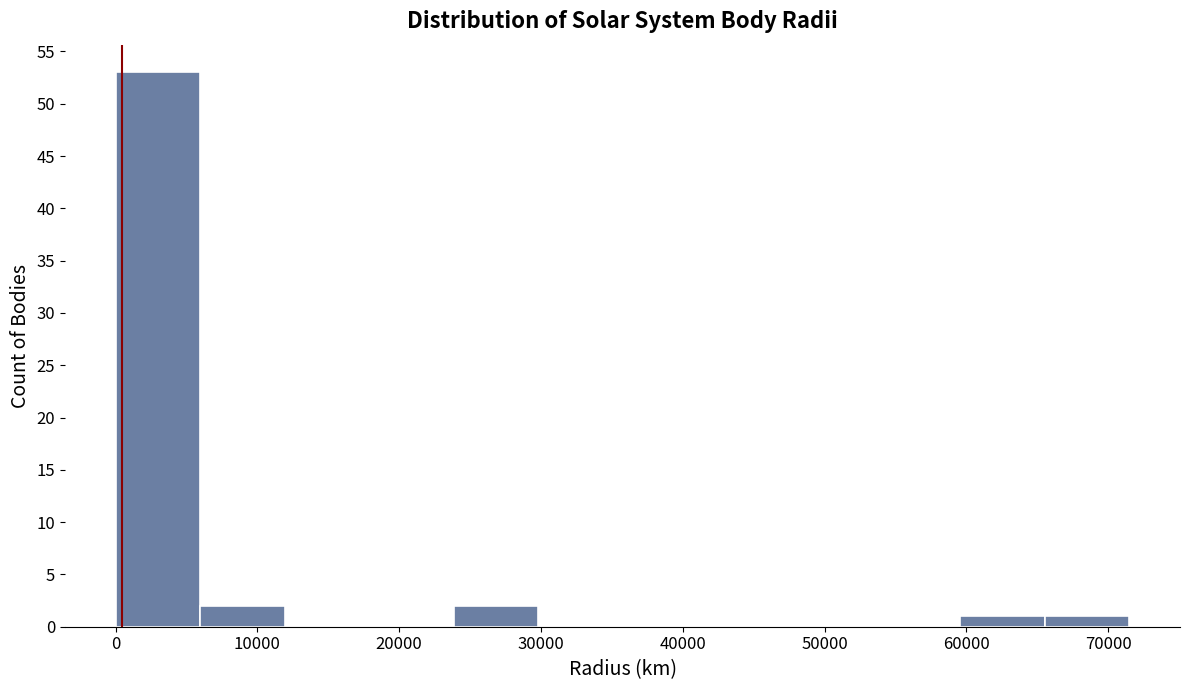

Which range on the x-axis has the tallest bar?

0 to 6000